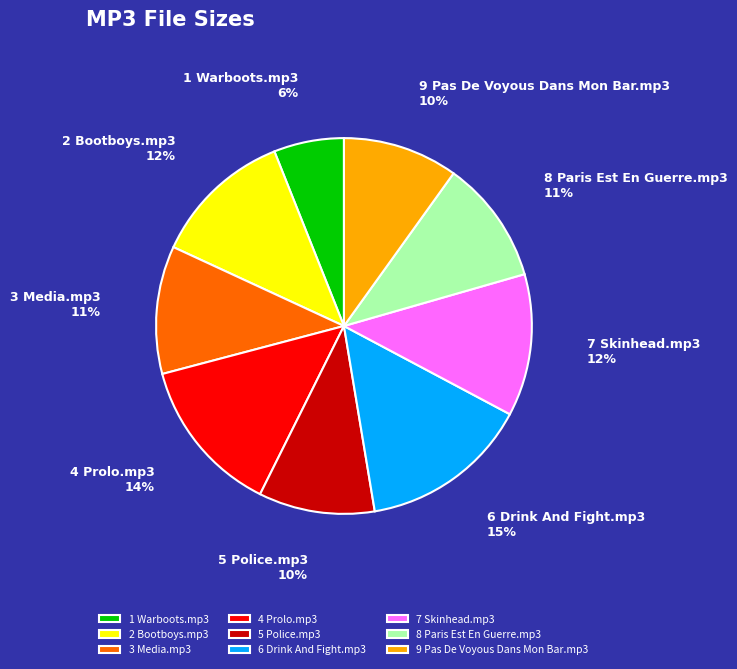

To the nearest percent, what portion does 8 Paris Est En Guerre.mp3 represent?

11%